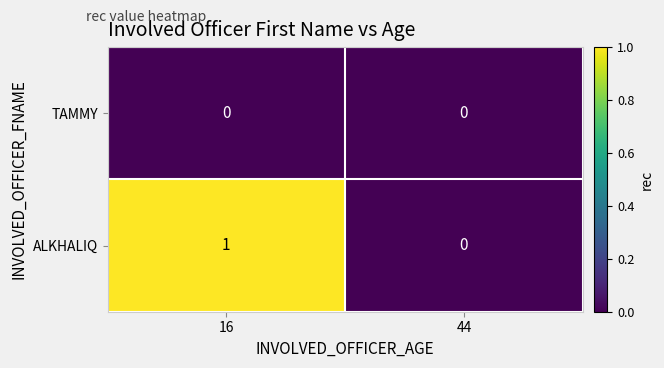

List the series in order of their peak value, highest first.

ALKHALIQ, TAMMY